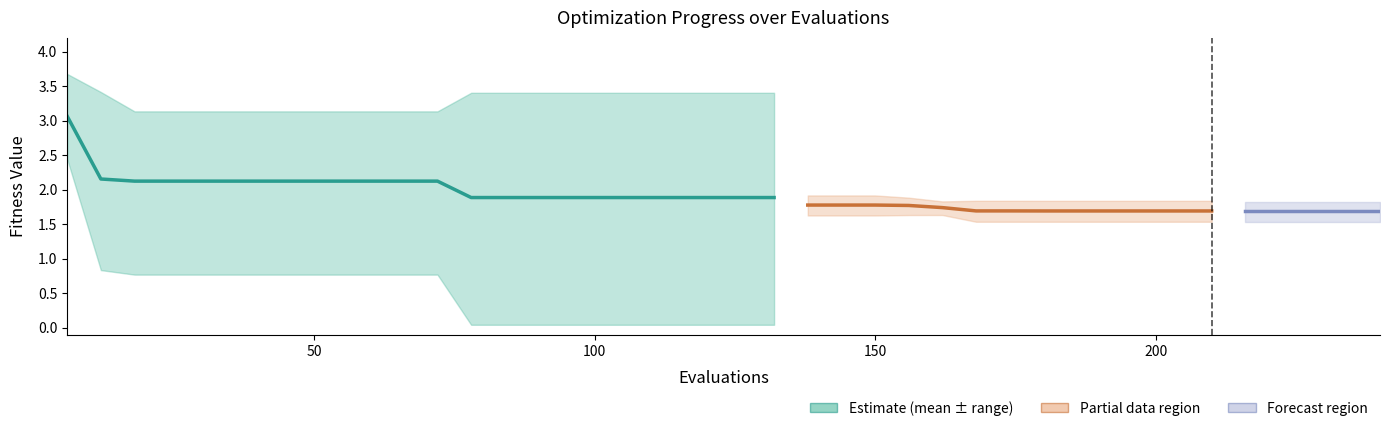

How many values exceed 2?

12